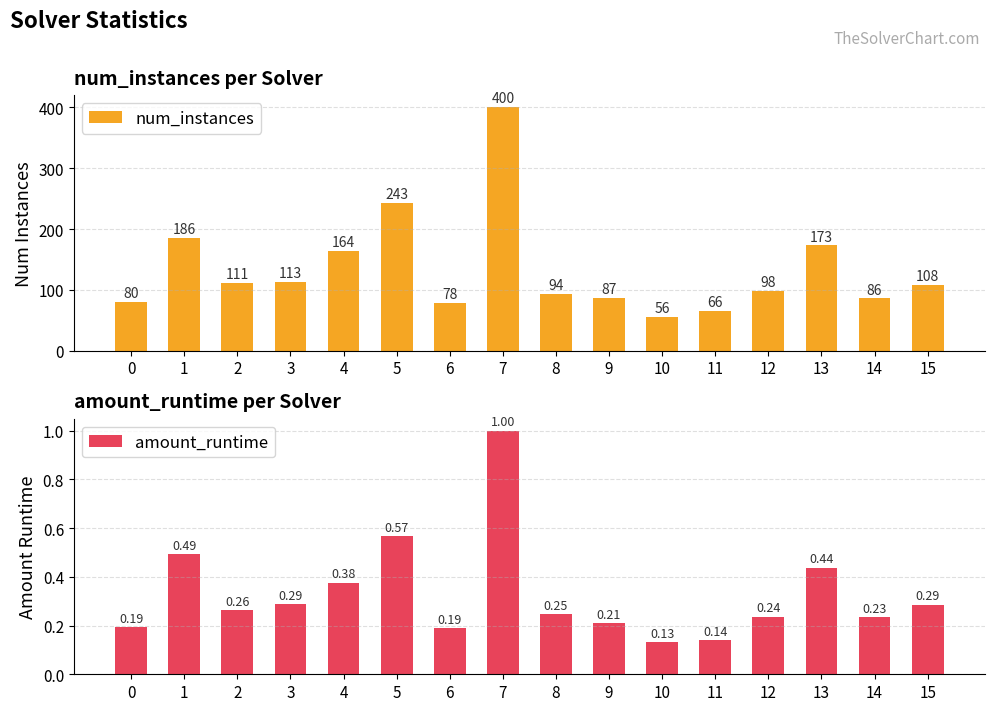

List the labels in order of num_instances value, smallest first.

10, 11, 6, 0, 14, 9, 8, 12, 15, 2, 3, 4, 13, 1, 5, 7